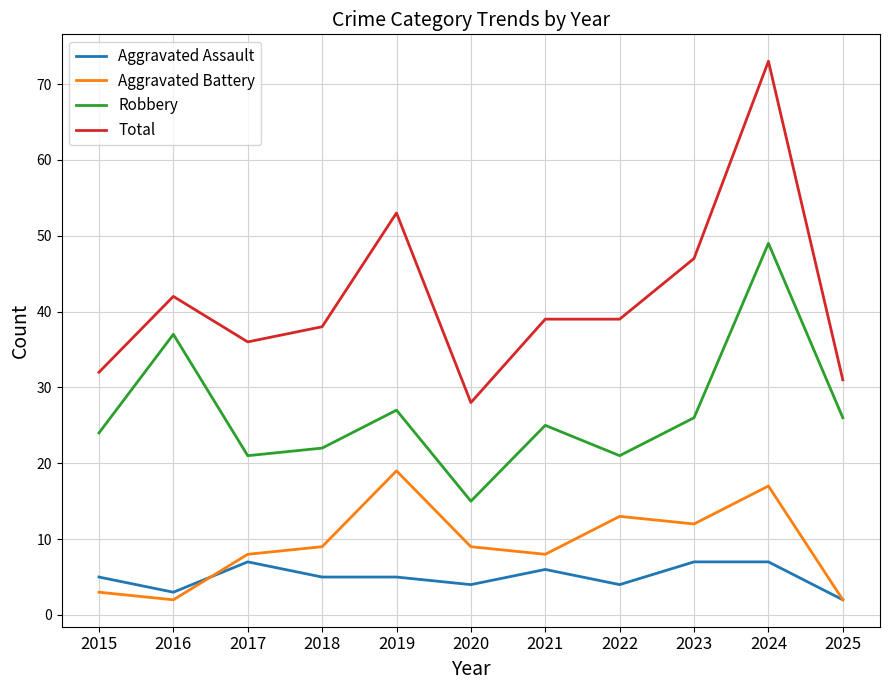

Is the value of Aggravated Battery at 2019 greater than the value of Aggravated Assault at 2024?

Yes